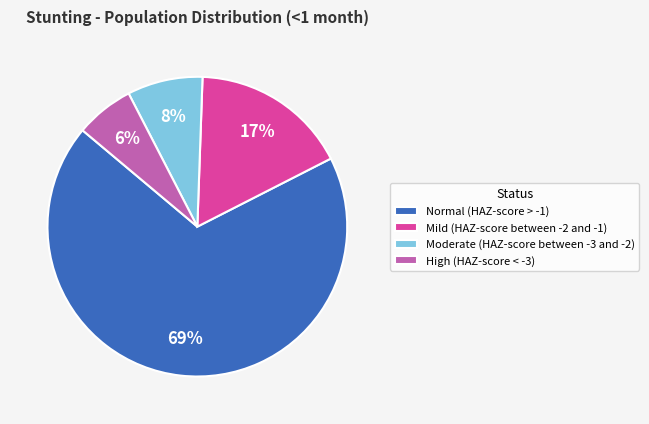

How many segments does this pie chart have?

4